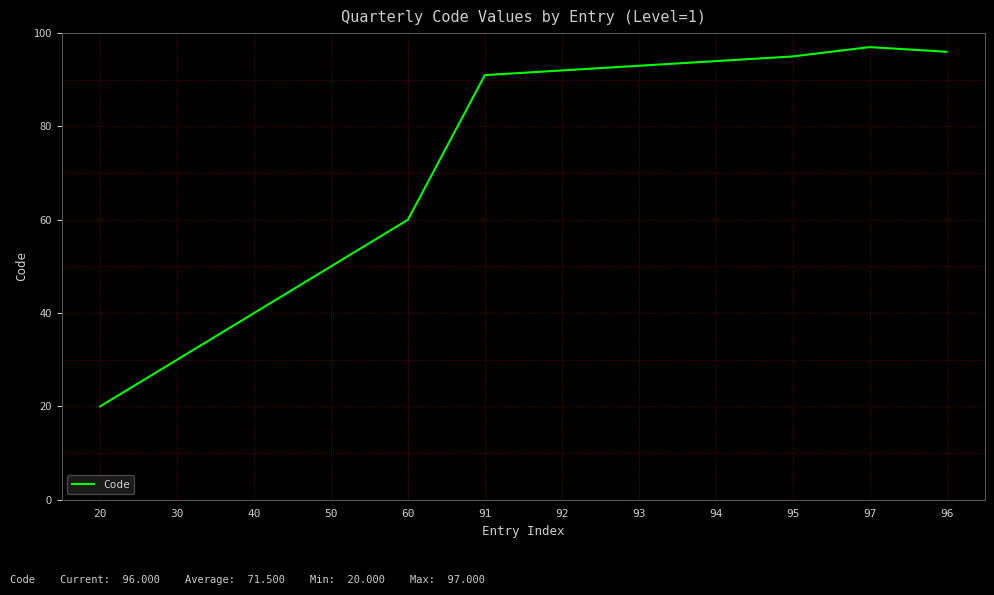

Where is the data nearest to the value 58?

60